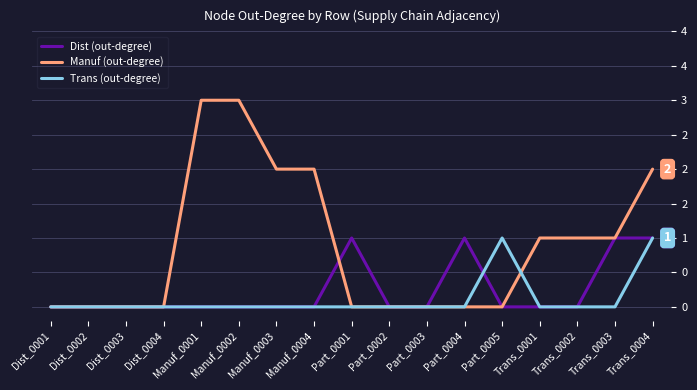

List the series in order of their overall mean, highest first.

Manuf (out-degree), Dist (out-degree), Trans (out-degree)